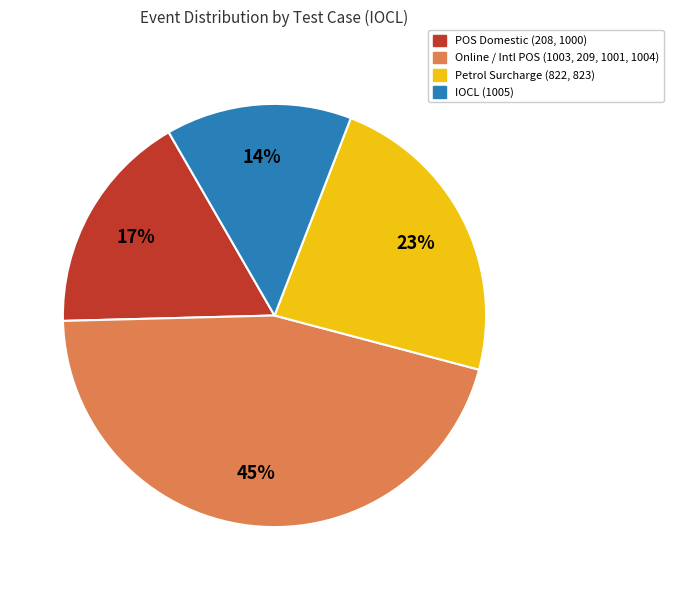

Does any single category account for the majority?

No